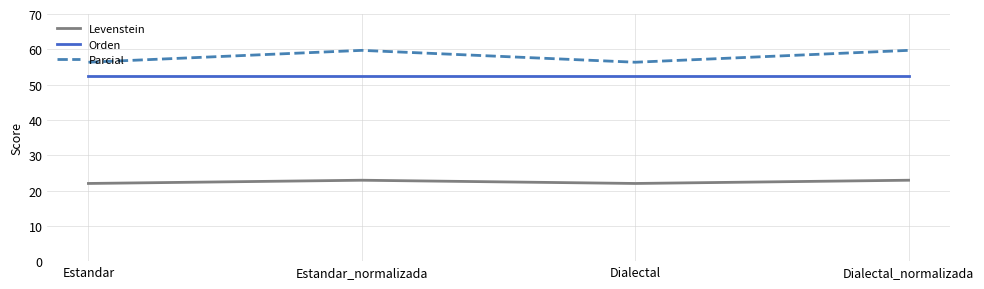

At how many categories does at least one series exceed 33?

4